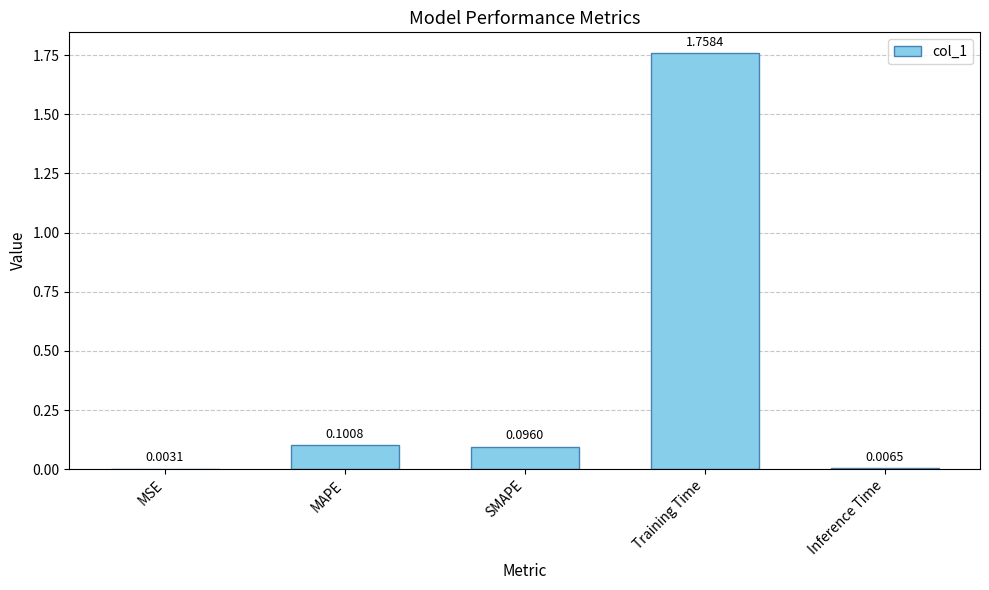

Which label corresponds to the largest value in the chart?

Training Time